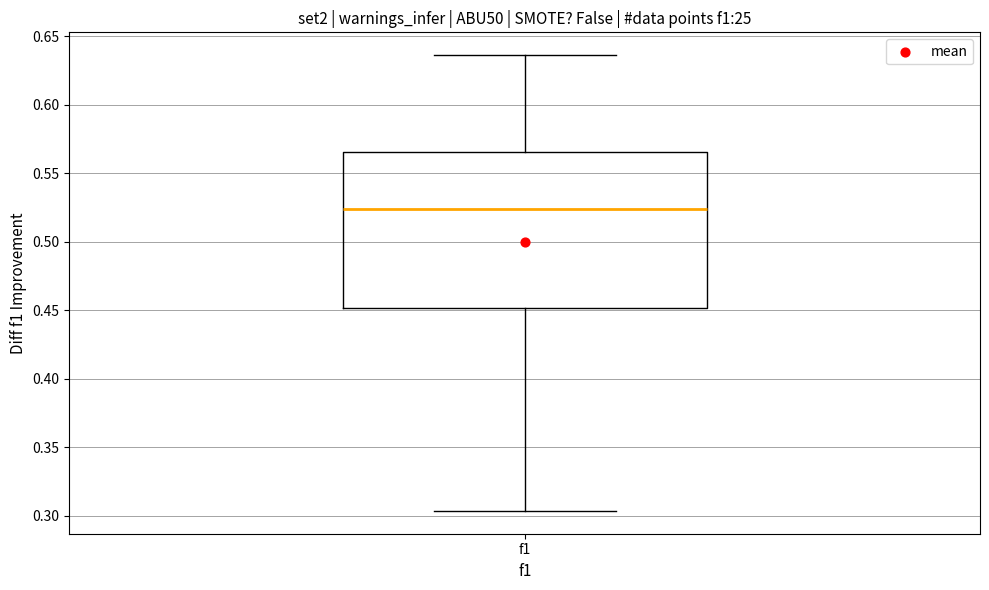

Transcribe this box plot: give where the median line is, the range the box spans, and where the two whiskers end, as read against the y-axis. The values are not printed on the chart, so give them approximately, as read against the axis.

median 0.525, box 0.450 to 0.565, whiskers 0.305 to 0.635